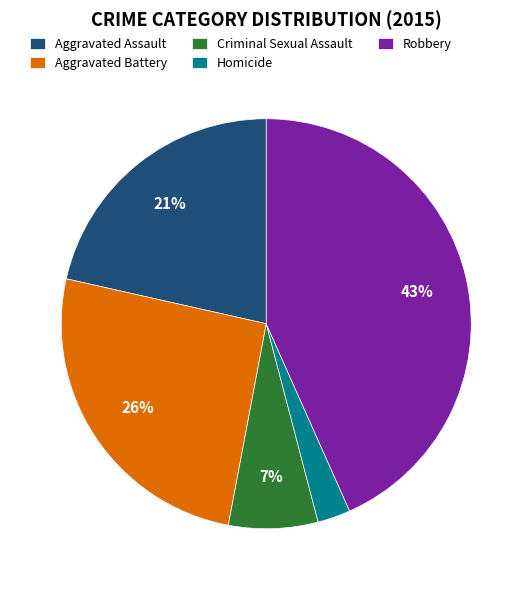

Is there a majority slice in this chart?

No